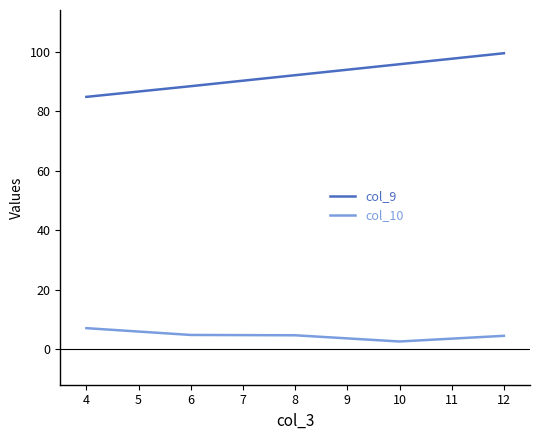

List the series in order of their peak value, highest first.

col_9, col_10